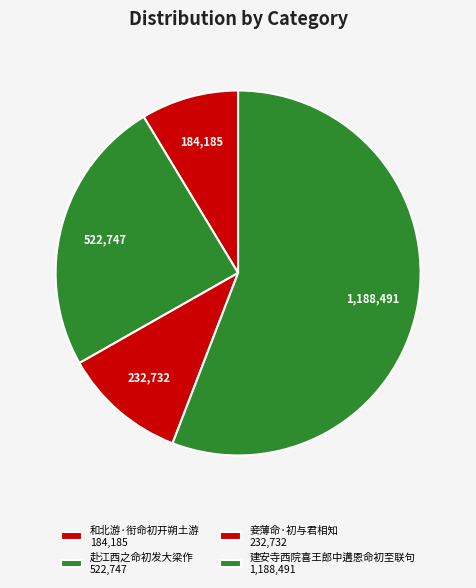

Count the number of slices in the pie.

4